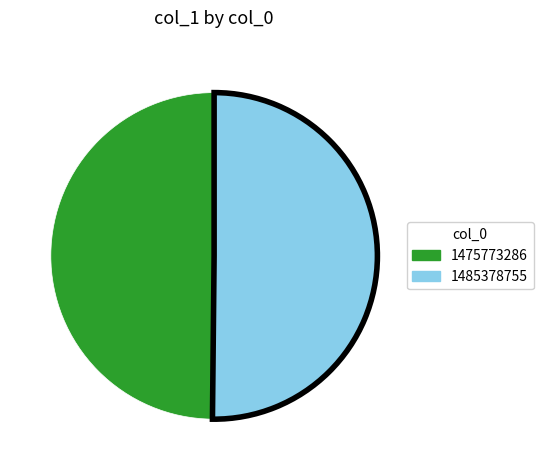

Is it true that 1475773286 is 50% of the pie?

True